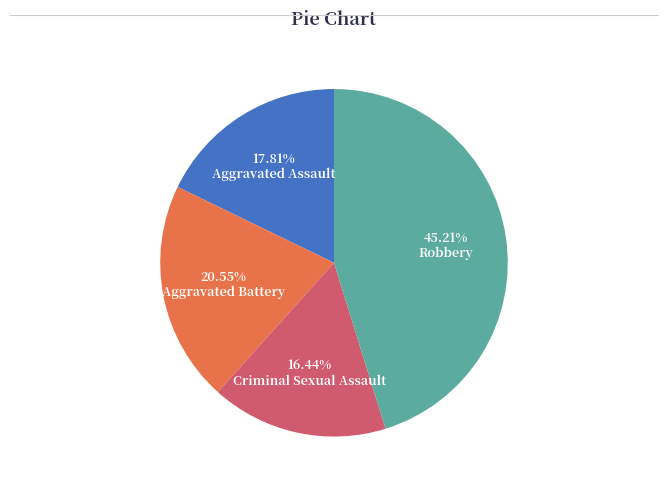

Count the number of slices in the pie.

4